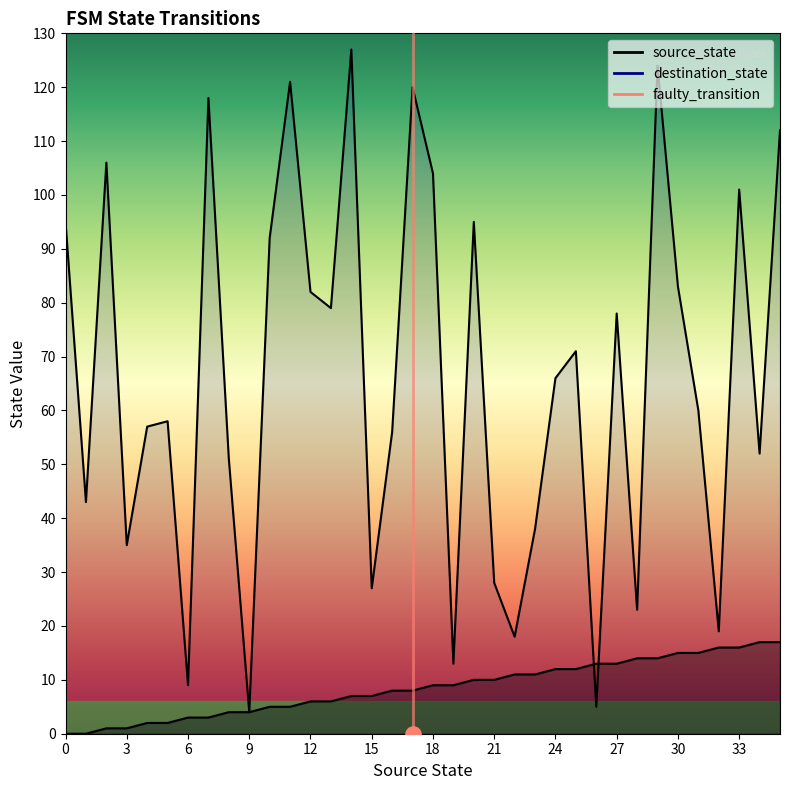

At how many categories does at least one series exceed 33?

27